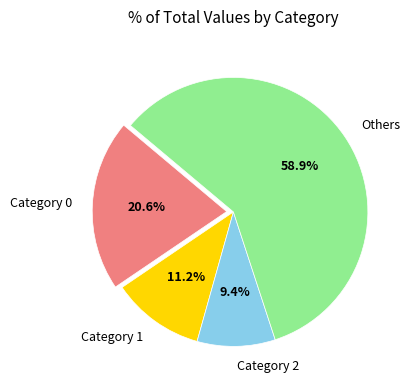

What portion of the pie excludes Category 0?

79.4%